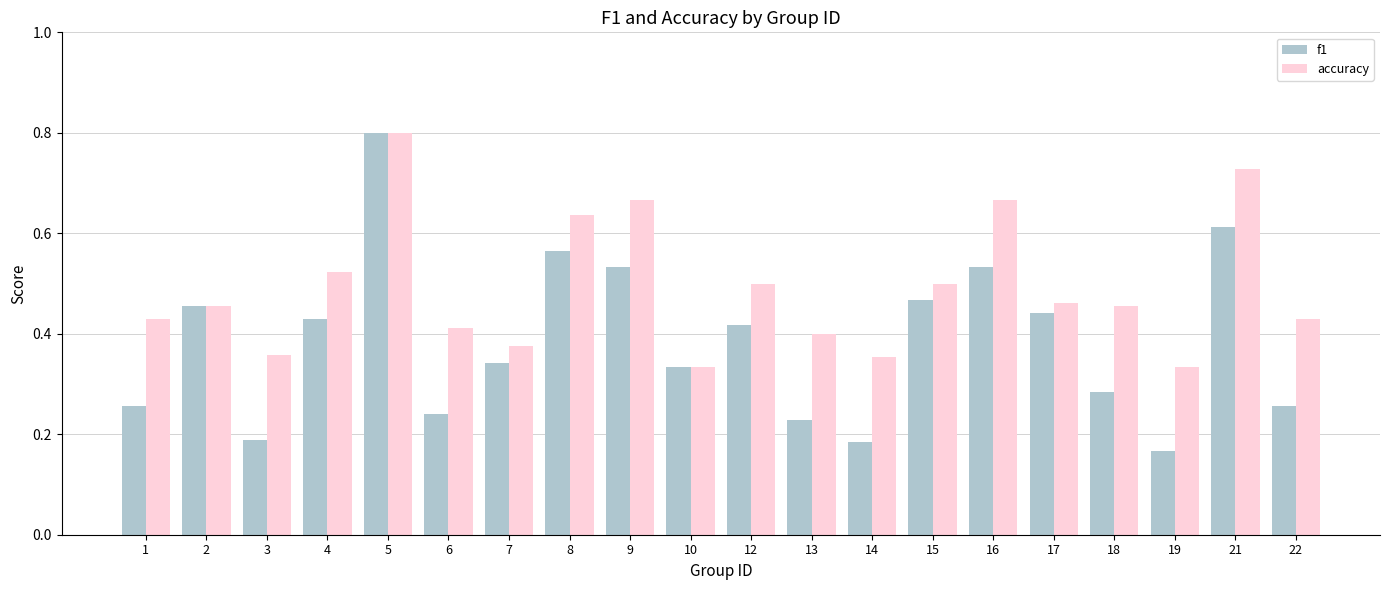

What is the sum of the accuracy values at 3 and 1?

0.8